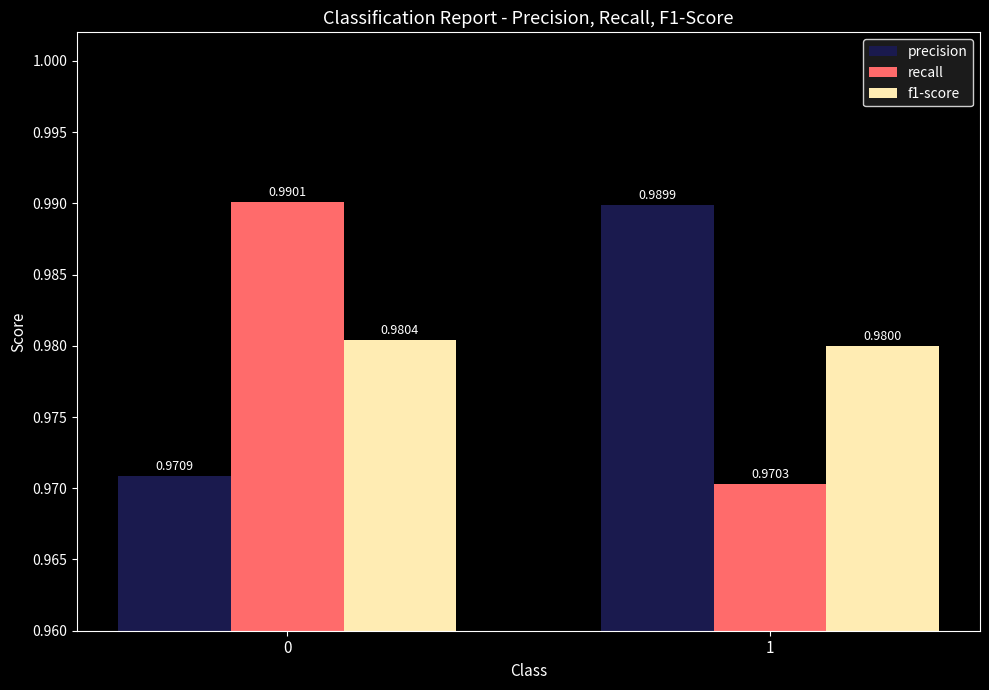

At how many categories does at least one series exceed 0?

2